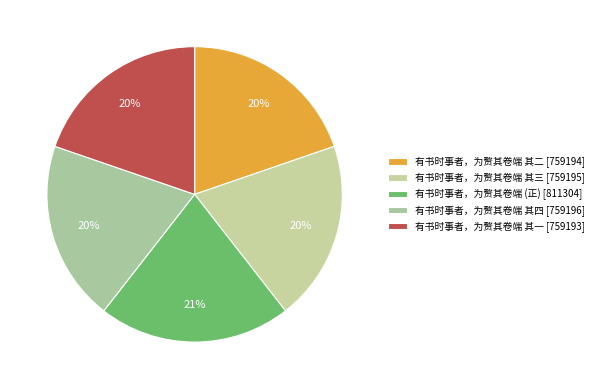

Count the number of slices in the pie.

5